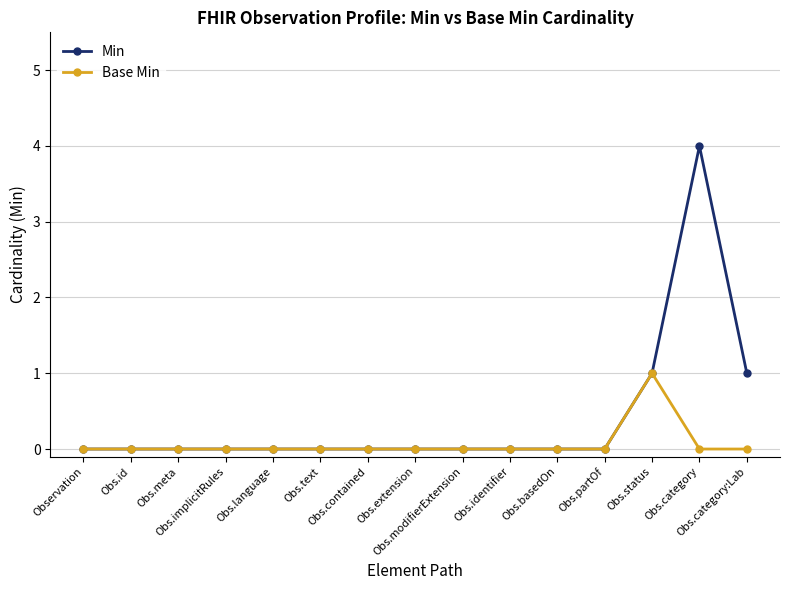

How many distinct data groups are displayed?

2